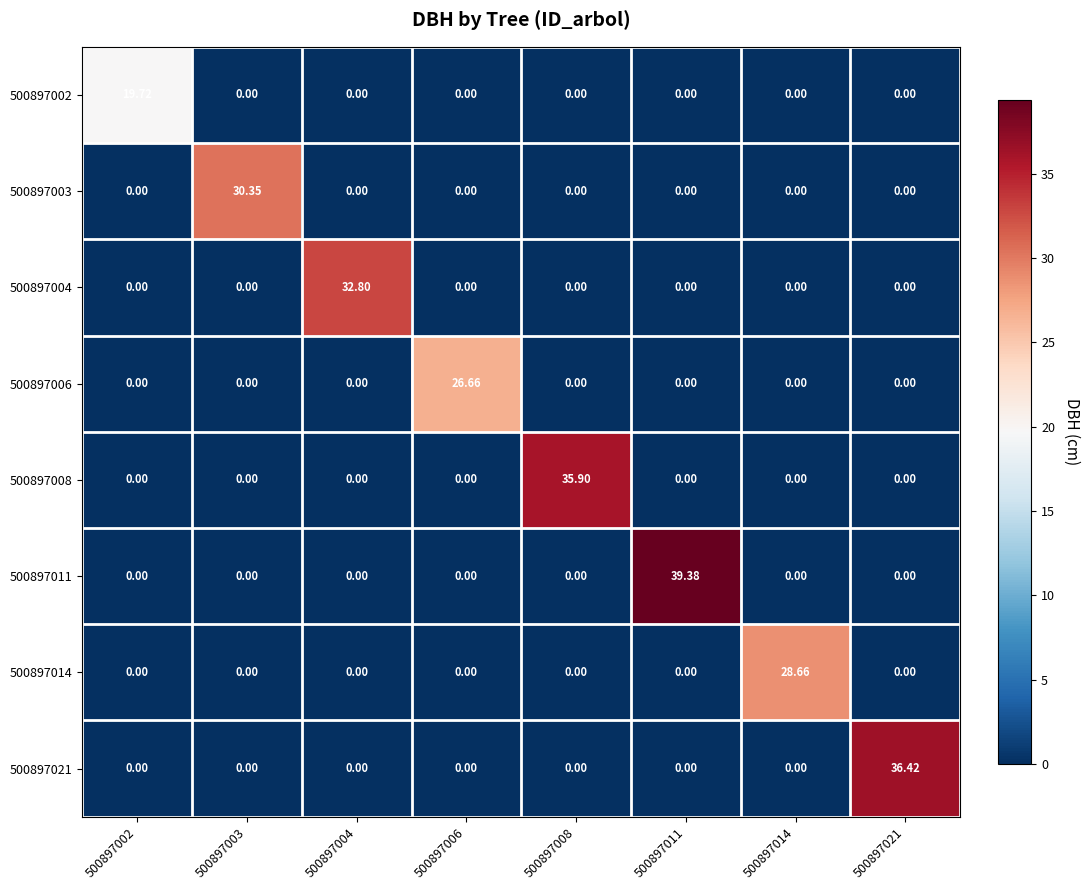

Which series has the largest total across all categories?

500897011